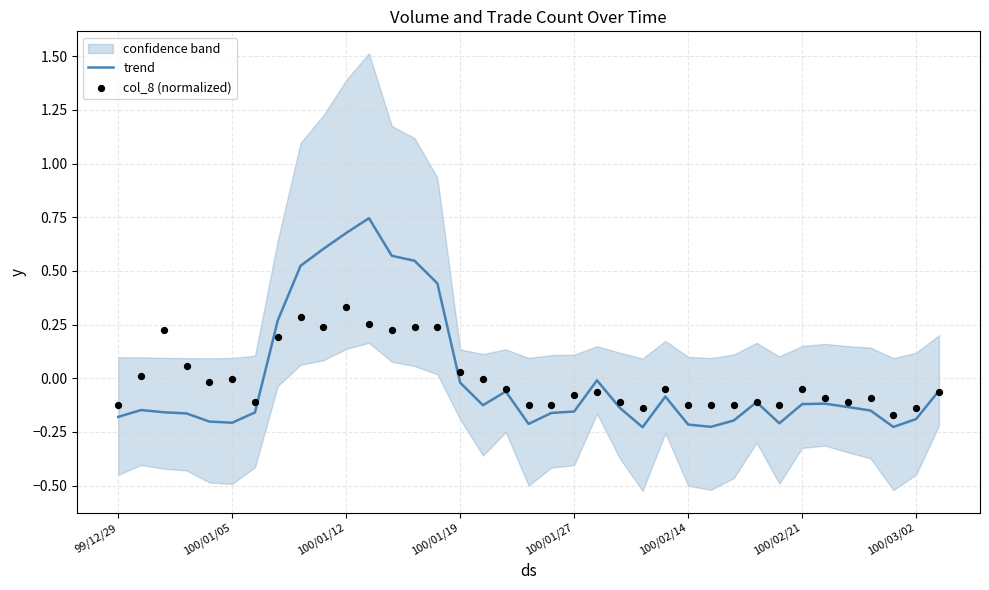

True or false: trend has a value of 1.0 at 100/01/12.

False